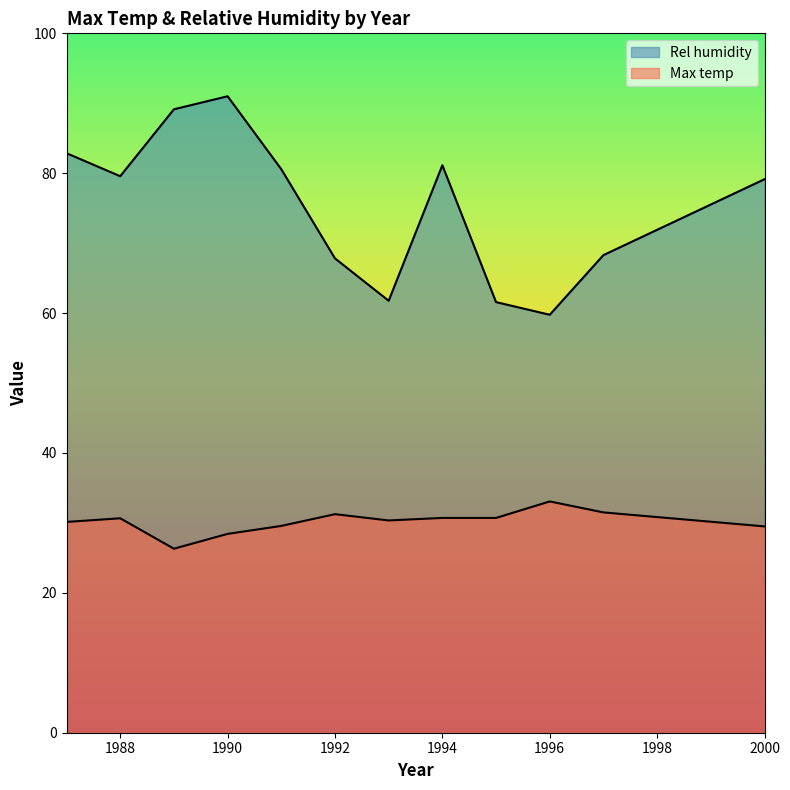

What is the value of the Rel humidity point at the 8th from the left?

81.1